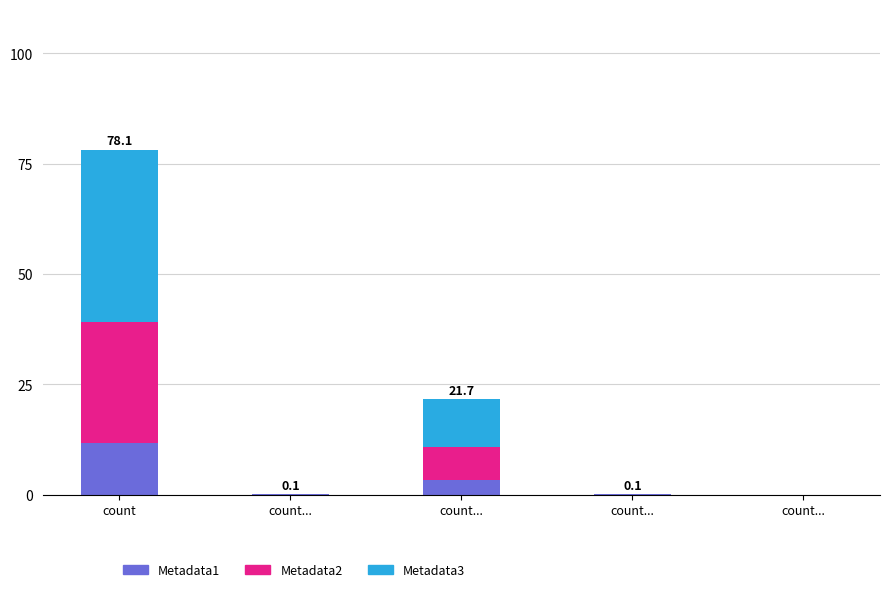

List the series in order of their peak value, highest first.

Metadata3, Metadata2, Metadata1